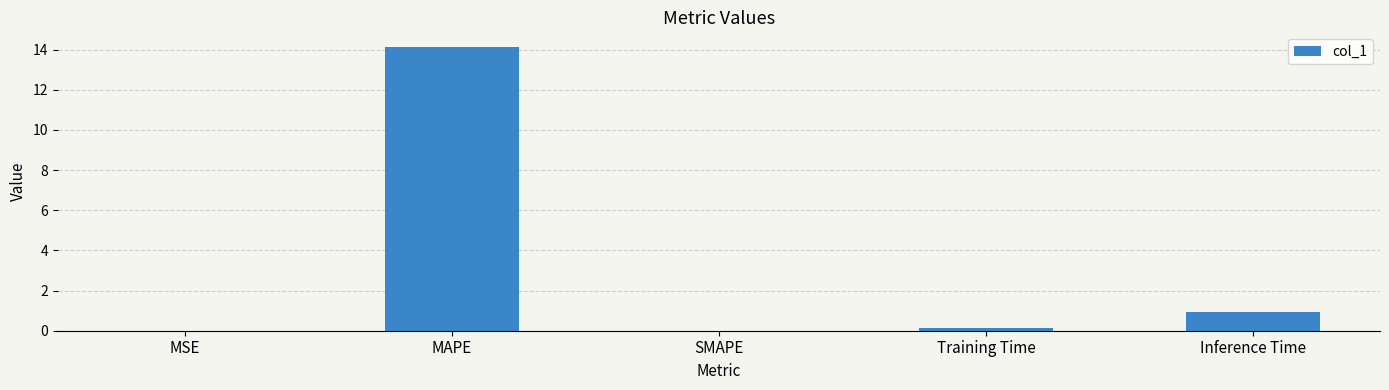

The chart shows a value of 0.0 at SMAPE. True or false?

True